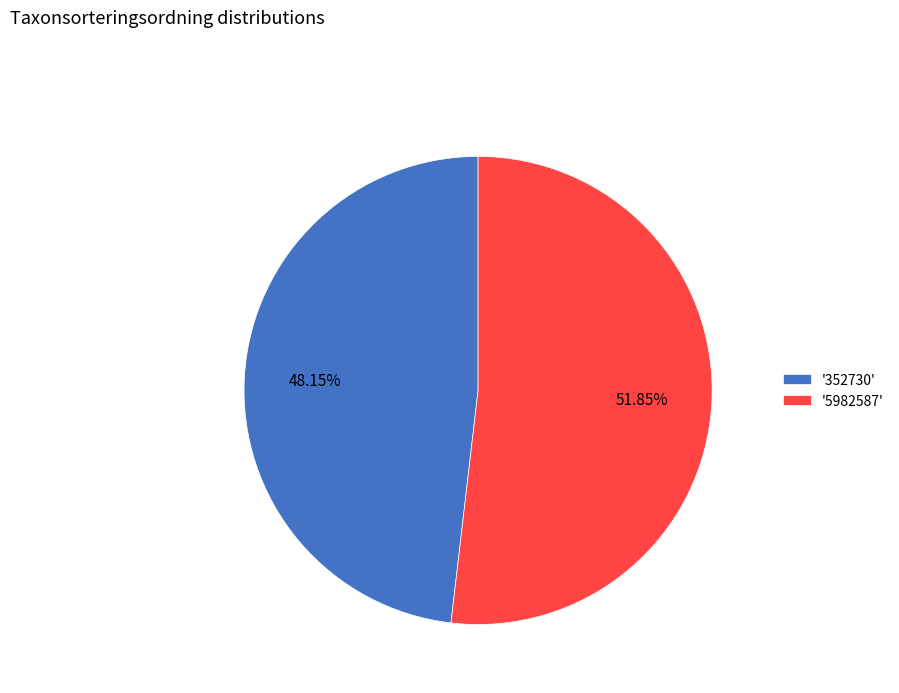

Approximately how many times larger is the value at '352730' compared to '5982587'?

0.9